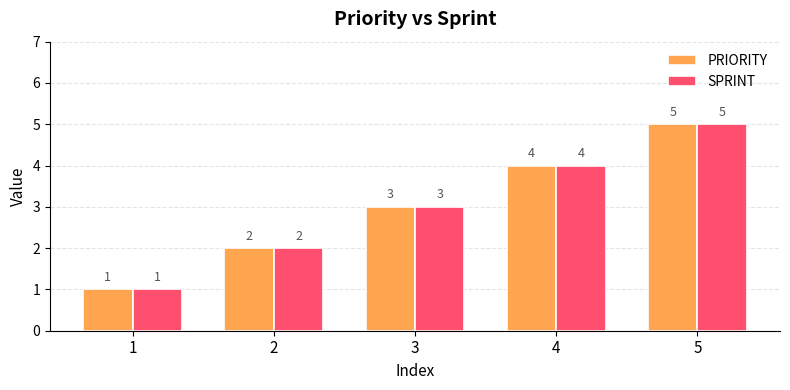

True or false: SPRINT has a value of 4 at 4.

True